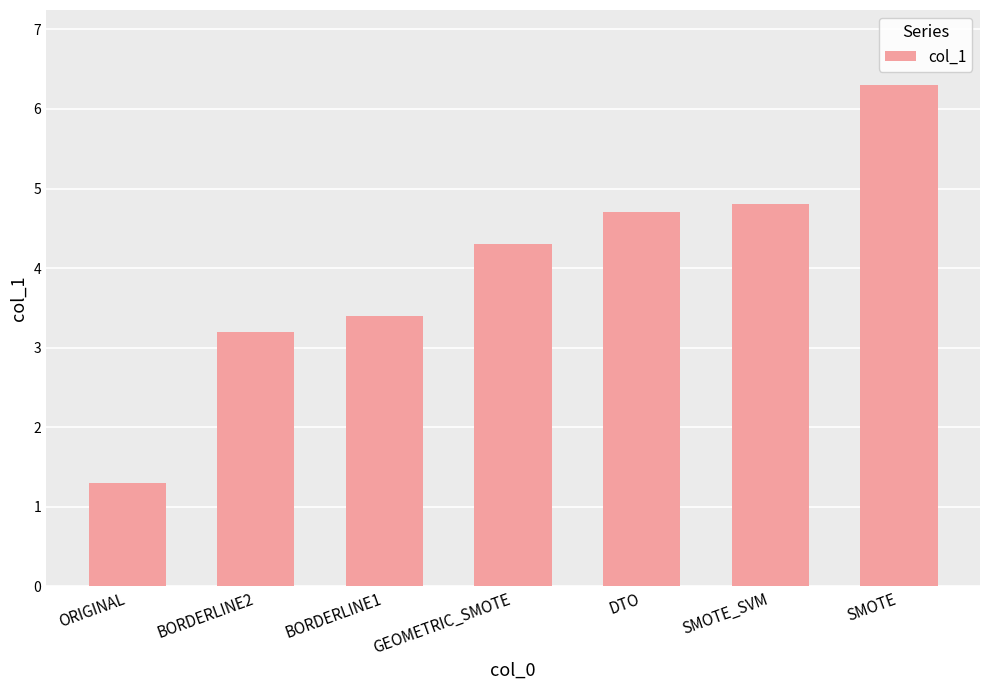

What is the sum of all values?

28.0